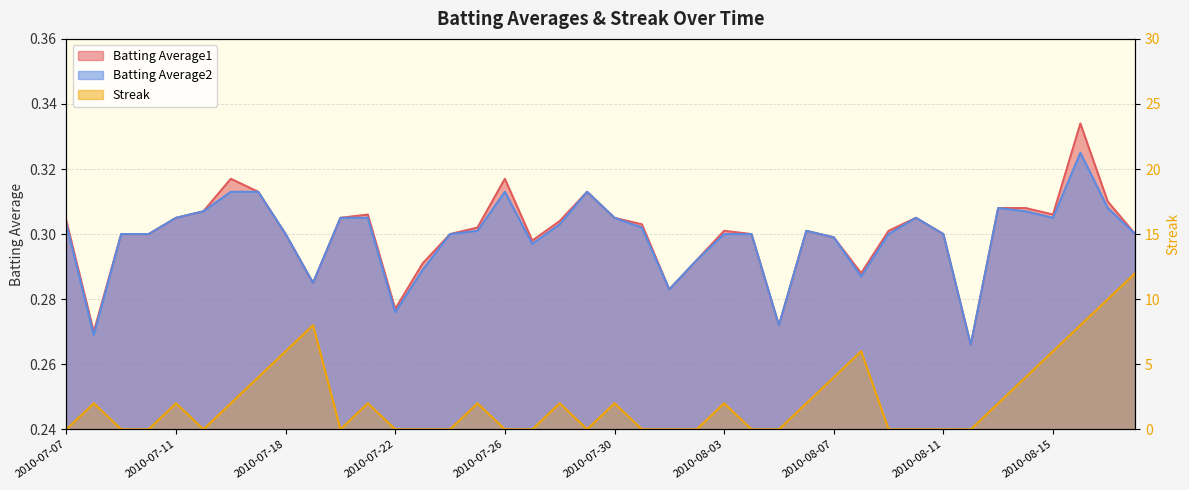

What is the total value across all series at 2010-08-05?

0.5